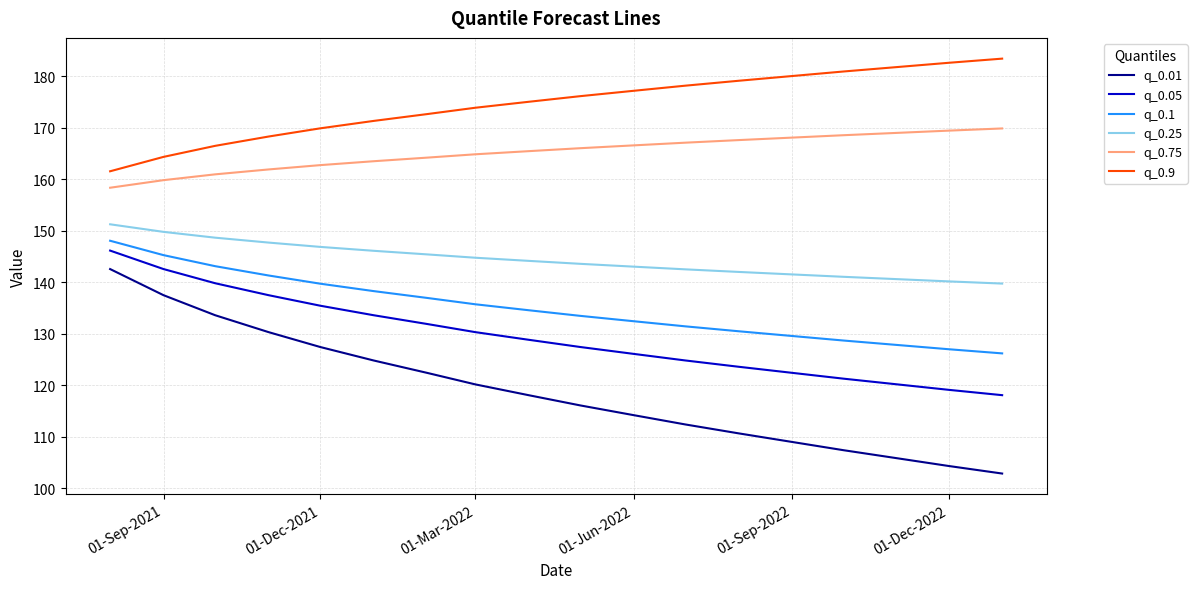

What is the difference between the maximum and minimum values in the q_0.25 series?

11.5